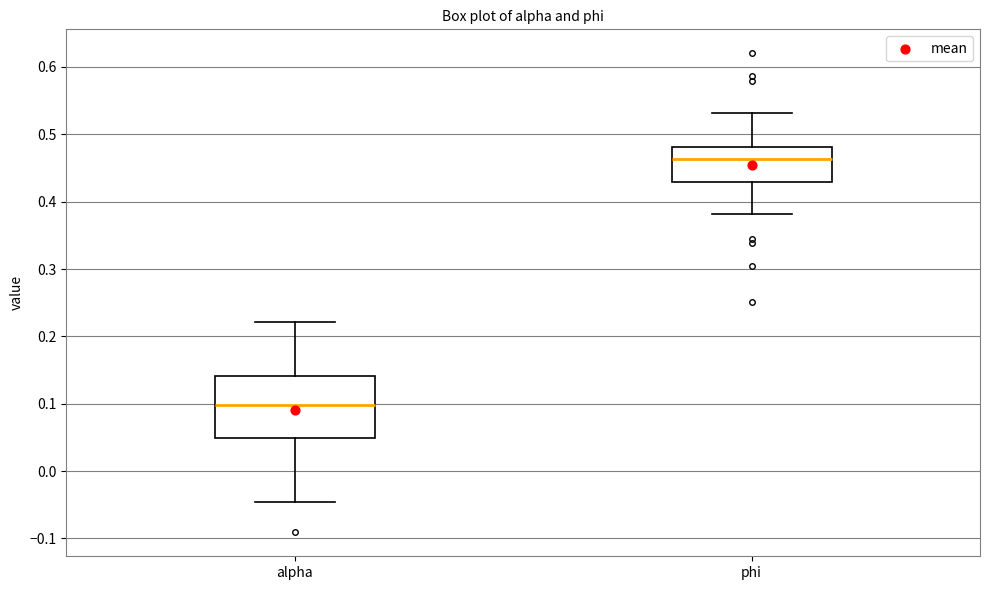

Reading left to right, transcribe this box plot: for each box, give where its median line is, the range the box spans, and where its two whiskers end, as read against the y-axis. The values are not printed on the chart, so give them approximately, as read against the axis.

alpha: median 0.10, box 0.05 to 0.14, whiskers -0.05 to 0.22
phi: median 0.46, box 0.43 to 0.48, whiskers 0.38 to 0.53